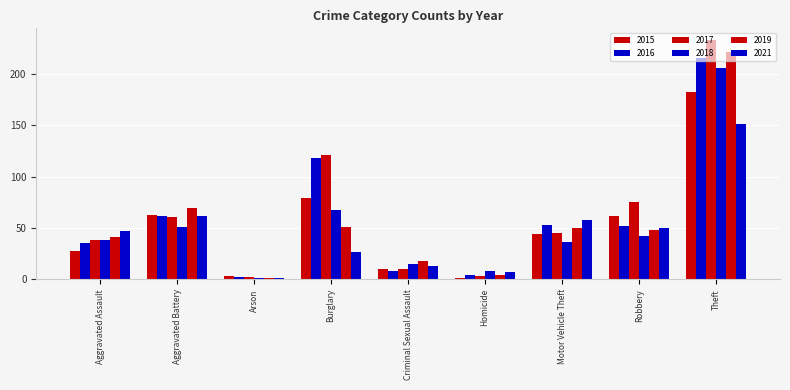

List the series in order of their peak value, lowest first.

2021, 2015, 2018, 2016, 2019, 2017